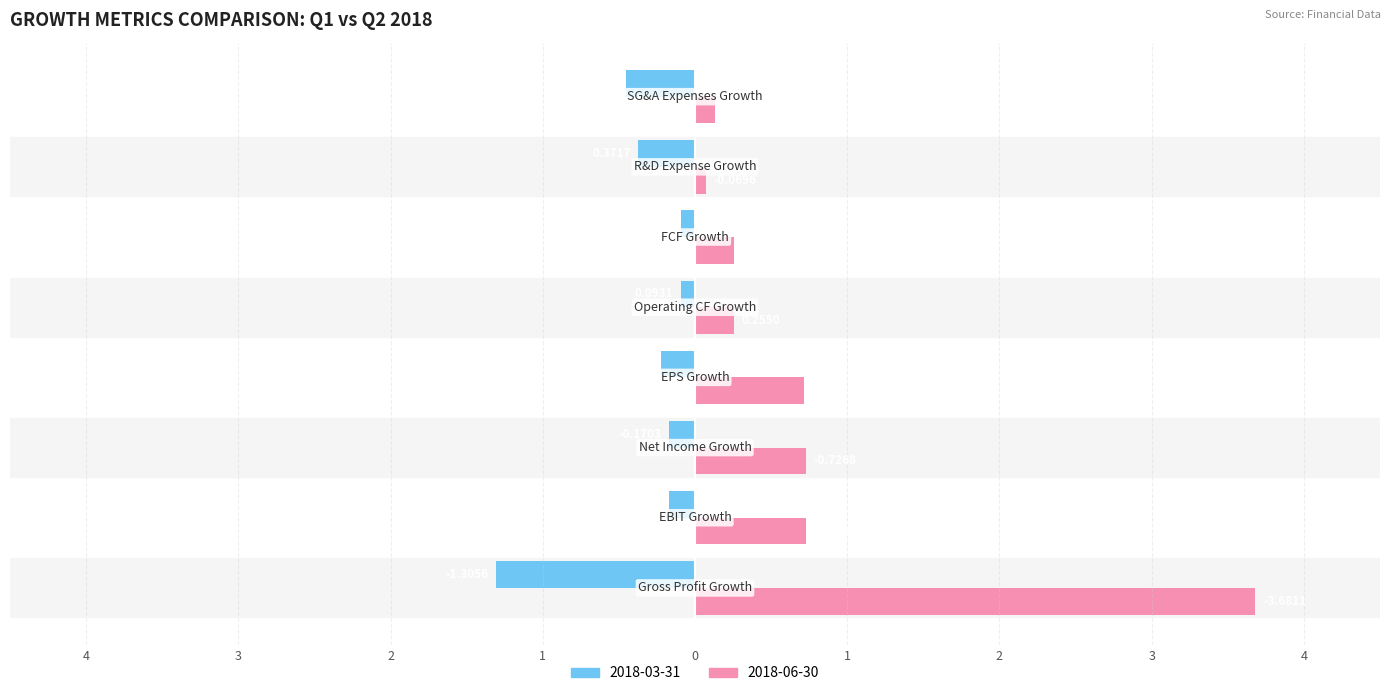

What are all the series names shown in the legend?

2018-03-31, 2018-06-30